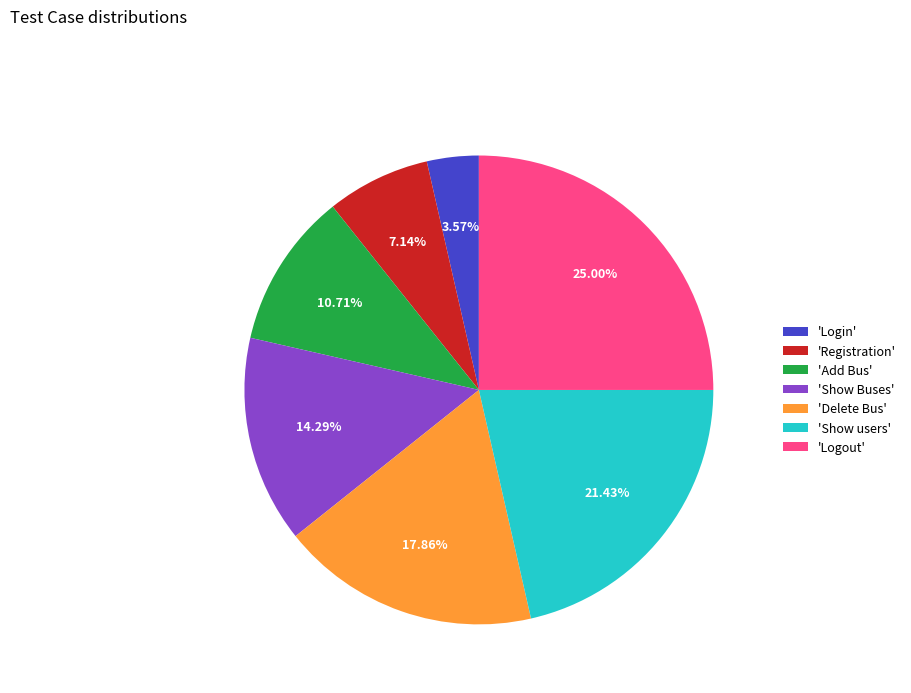

Which category has the smallest portion of the pie?

'Login'